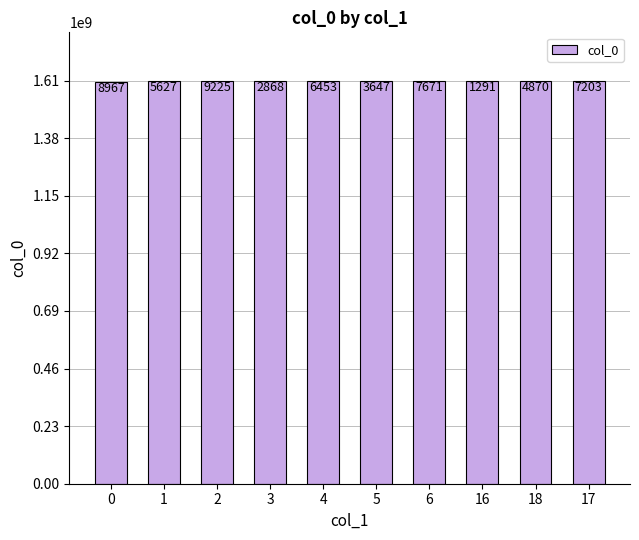

Are the bars horizontal?

No